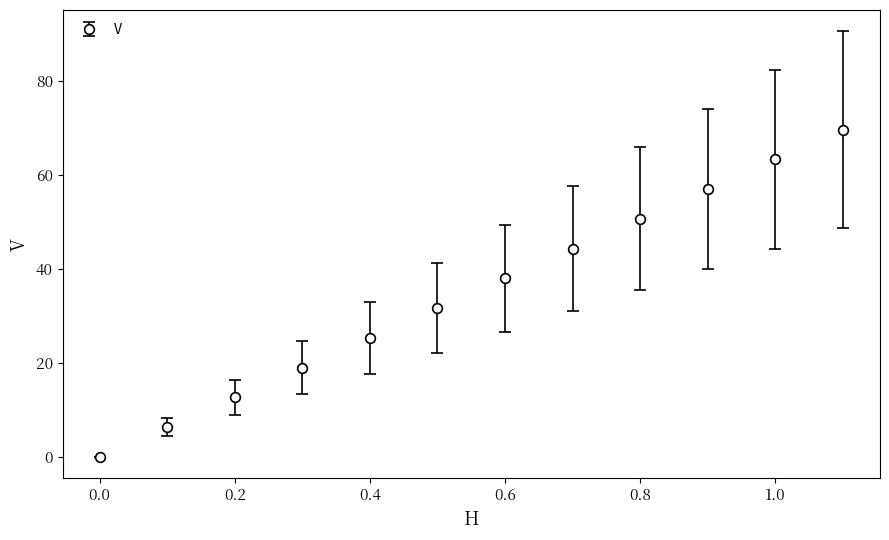

What is the maximum value shown in the chart?

69.7